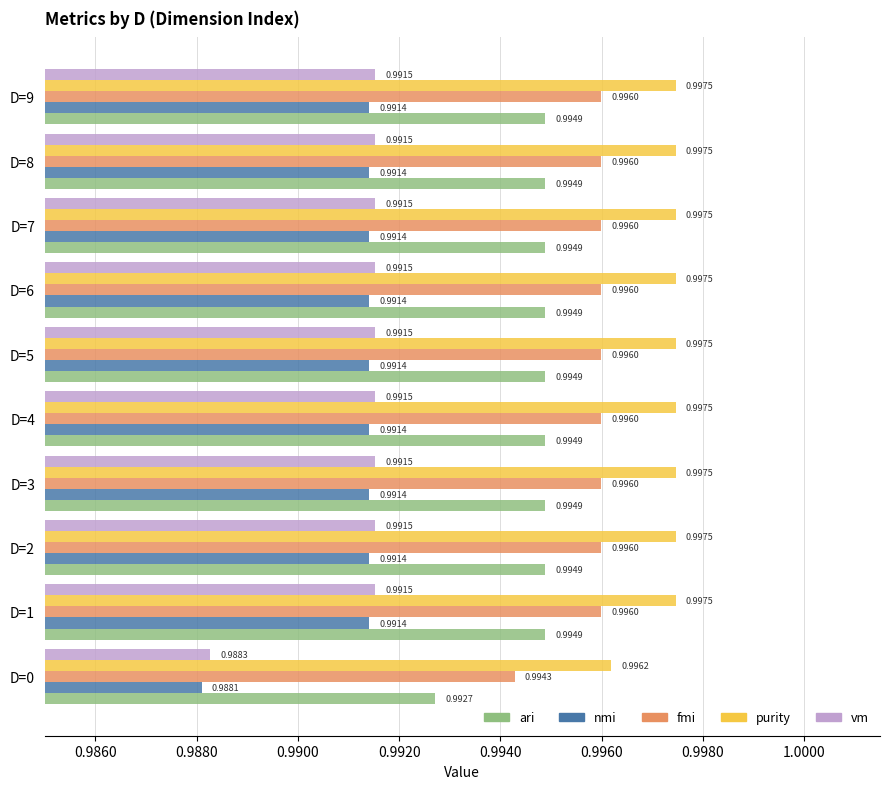

Rank the series by their maximum value, from highest to lowest.

purity, fmi, ari, vm, nmi